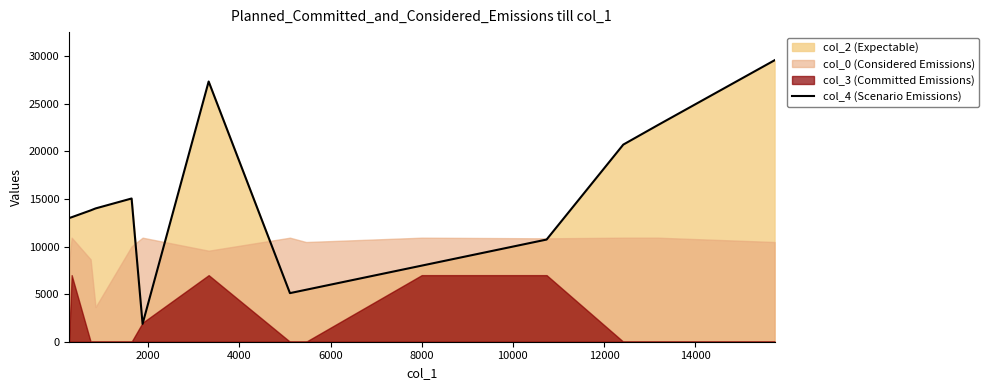

What is the maximum value shown in the chart?

29590